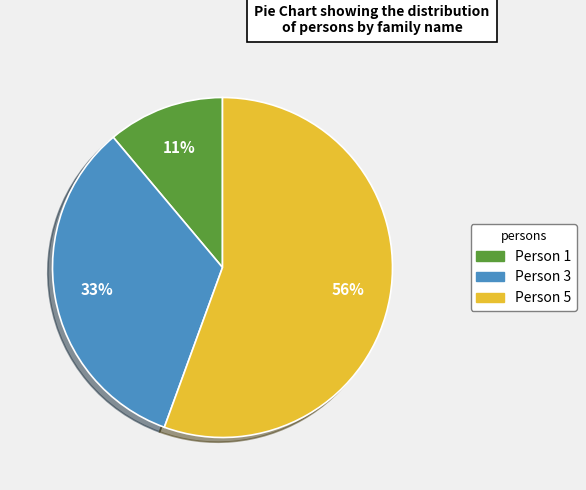

Does Person 3 represent more than half of the total?

No